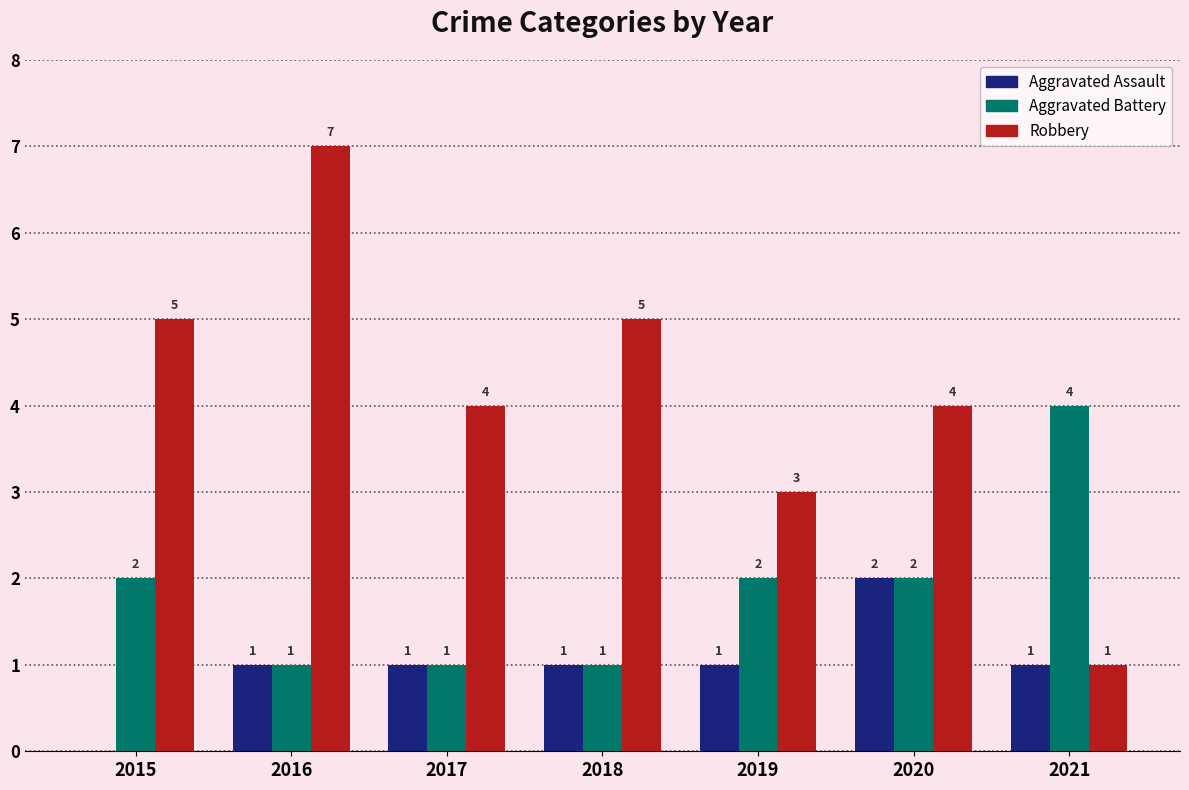

Count the number of data series in this chart.

3